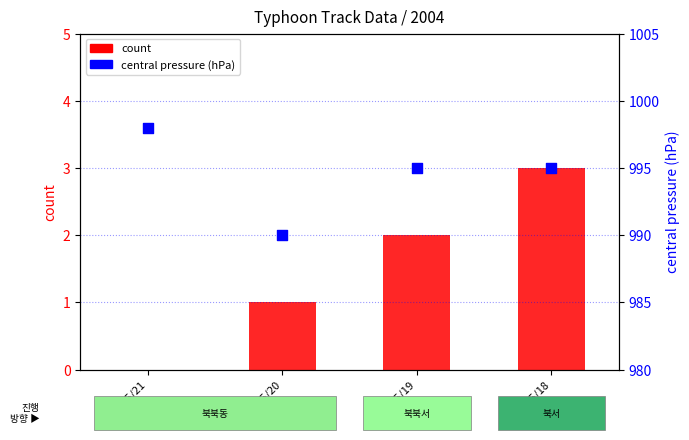

At how many categories does at least one series exceed 547?

4